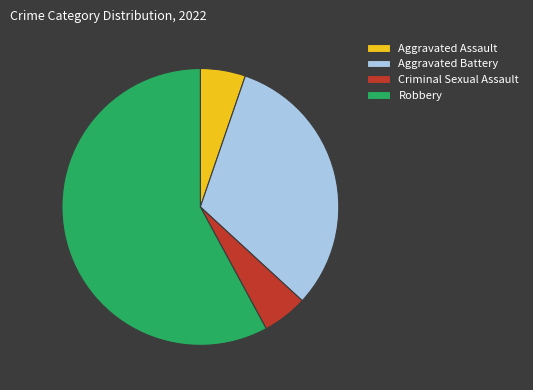

Combined, do Criminal Sexual Assault and Aggravated Assault account for over 50%?

No